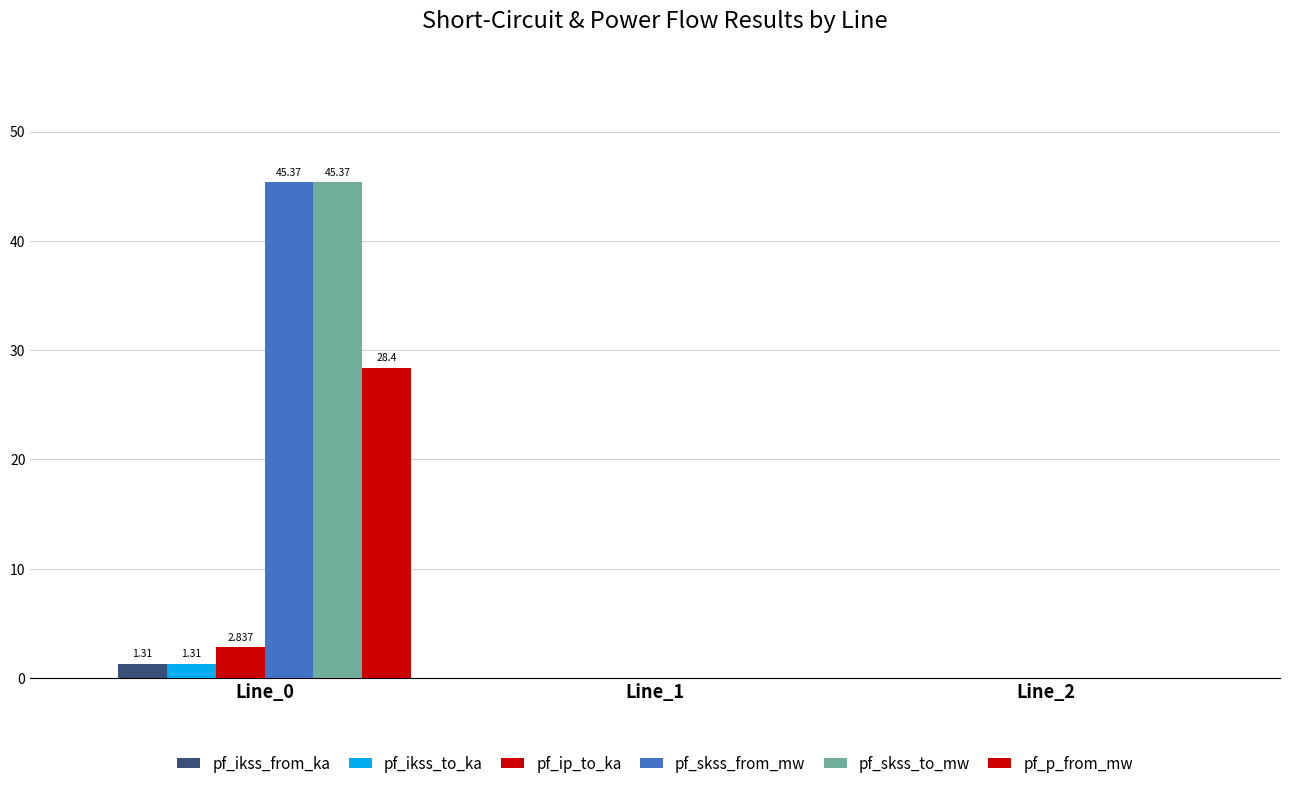

Between Line_1 and Line_2, which is larger?

Line_1